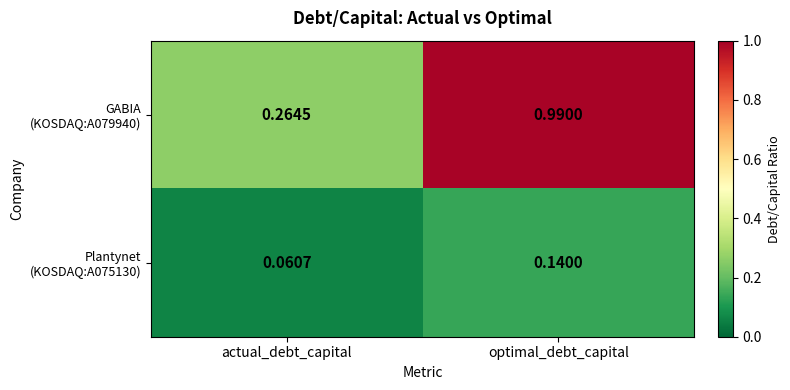

Which category has the lowest value across all series?

actual_debt_capital